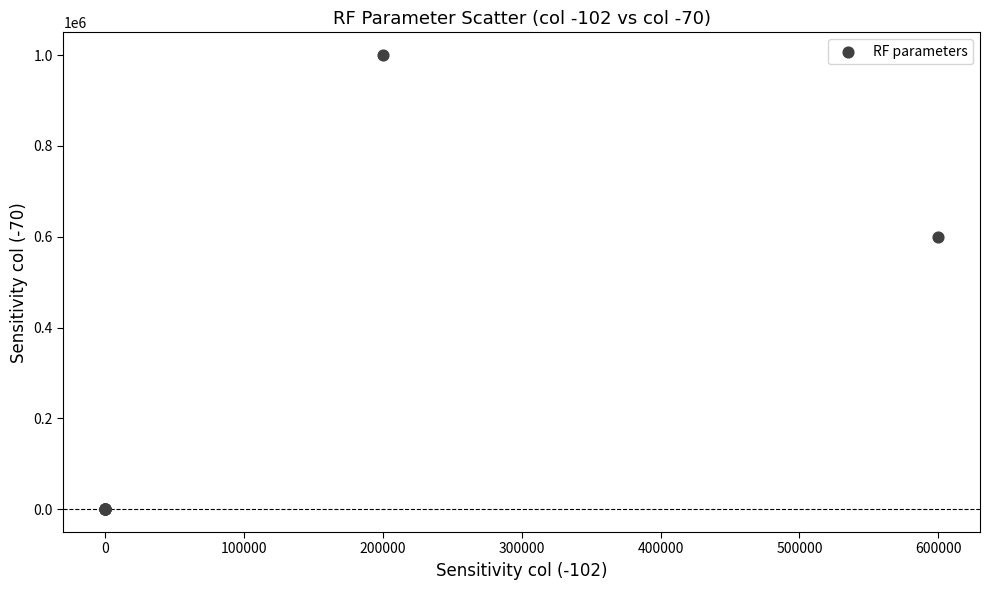

What Y value in the scatter plot is closest to 499948?

600000